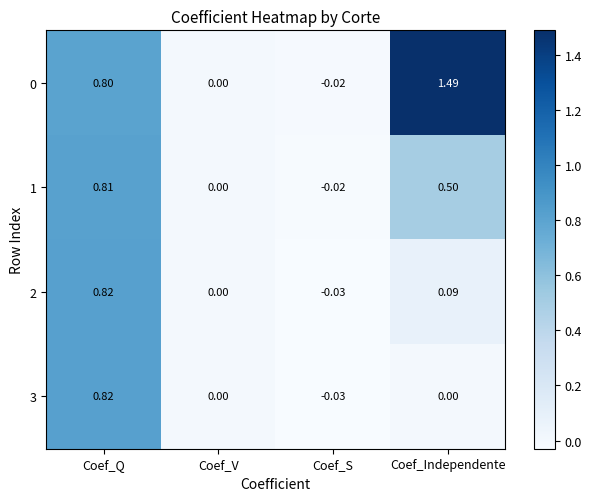

Which category has the lowest value in the 0 series?

Coef_S